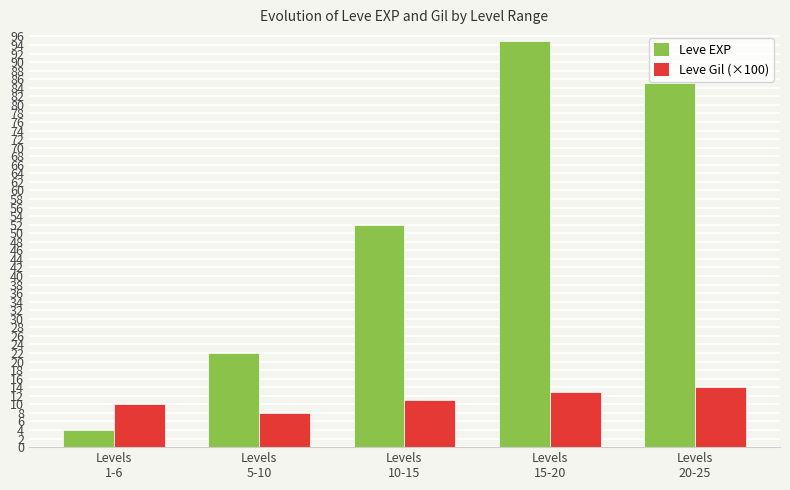

Reading right to left, list all the values displayed in this chart.

Leve EXP: Levels
20-25=85	Levels
15-20=95	Levels
10-15=52	Levels
5-10=22	Levels
1-6=4
Leve Gil (×100): Levels
20-25=14	Levels
15-20=13	Levels
10-15=11	Levels
5-10=8	Levels
1-6=10